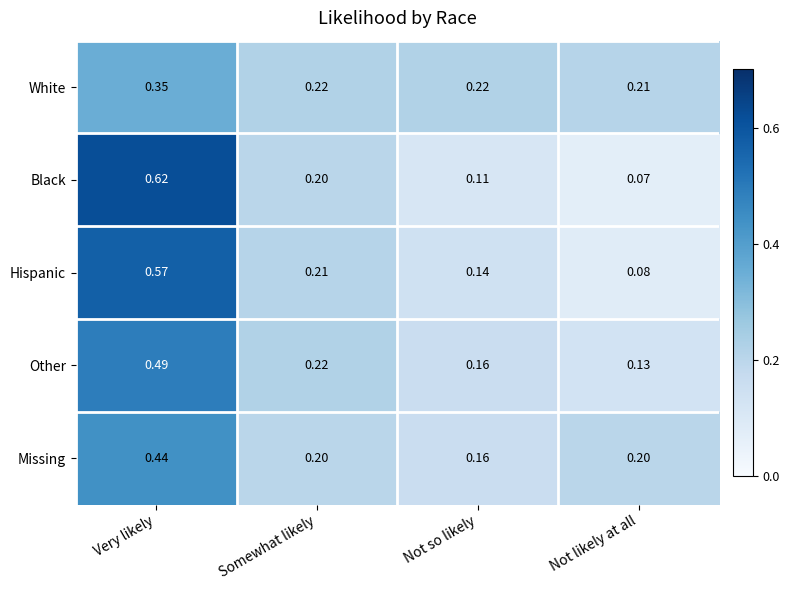

List the series in order of their peak value, highest first.

Black, Hispanic, Other, Missing, White